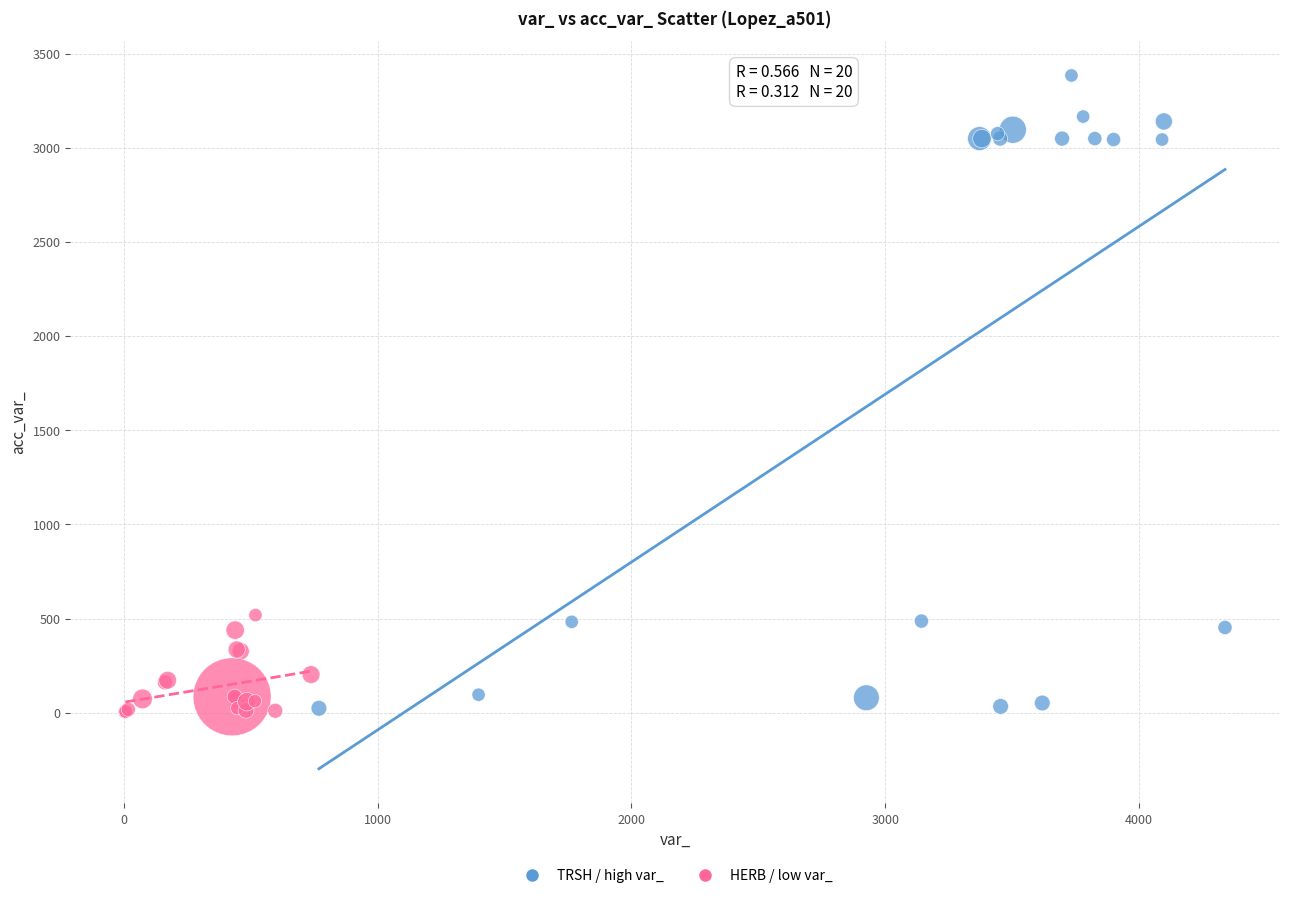

Which series has the largest Y range (max minus min)?

TRSH / high var_